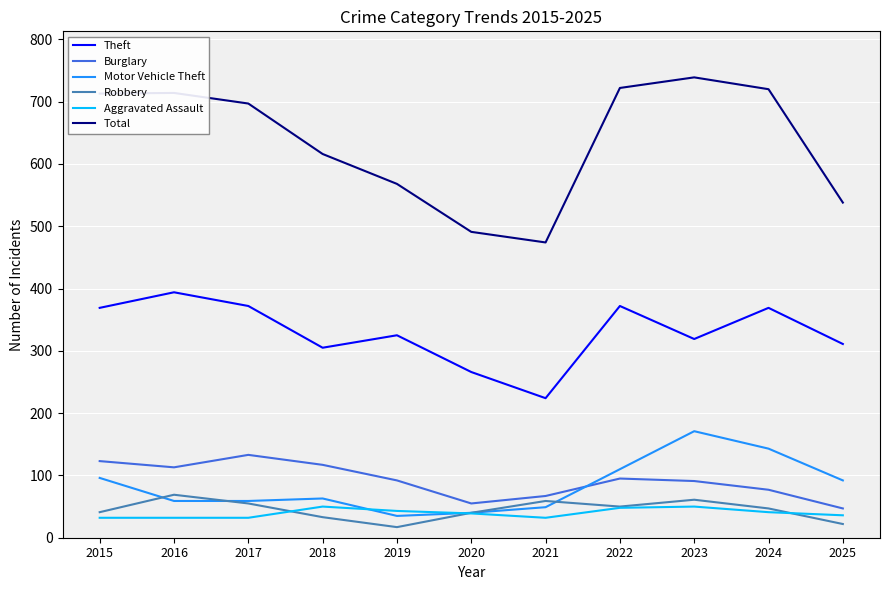

Is it true that Theft equals 394 at 2016?

True